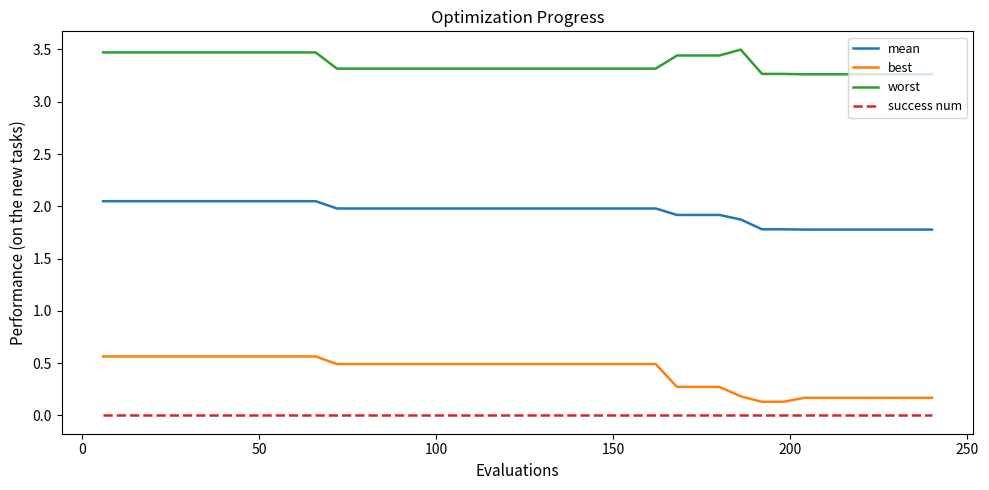

Rank the series by their maximum value, from lowest to highest.

success num, best, mean, worst